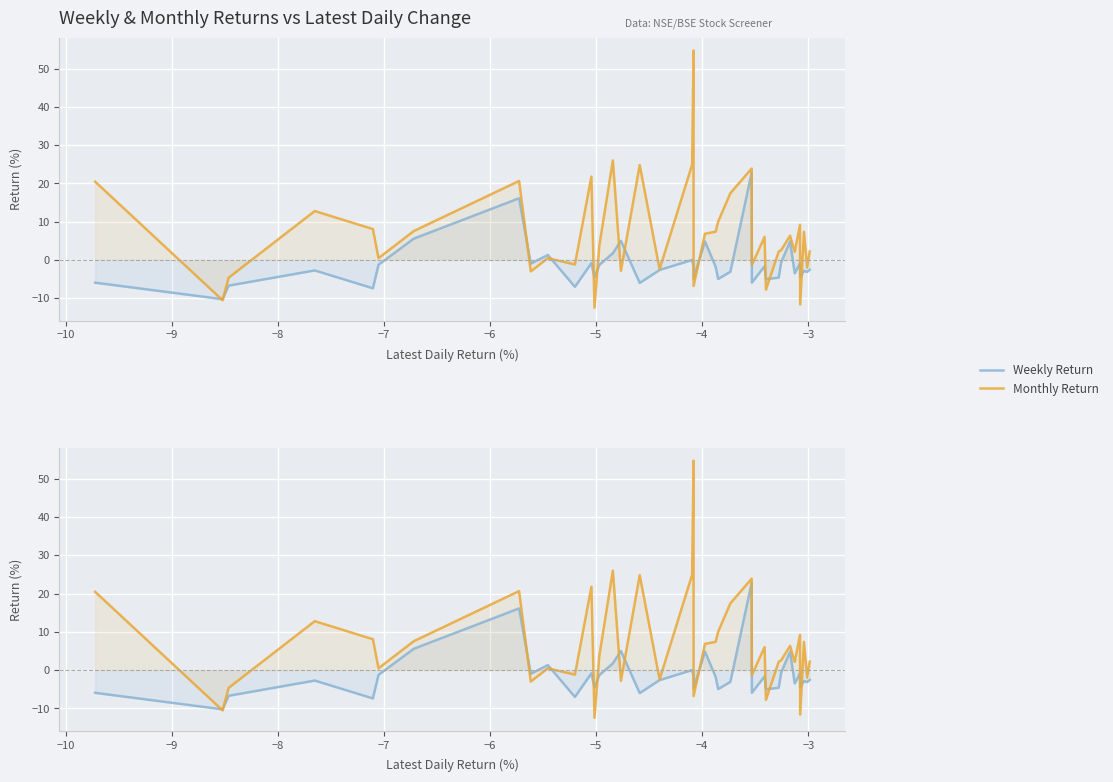

How many values in Monthly Return are below zero?

12